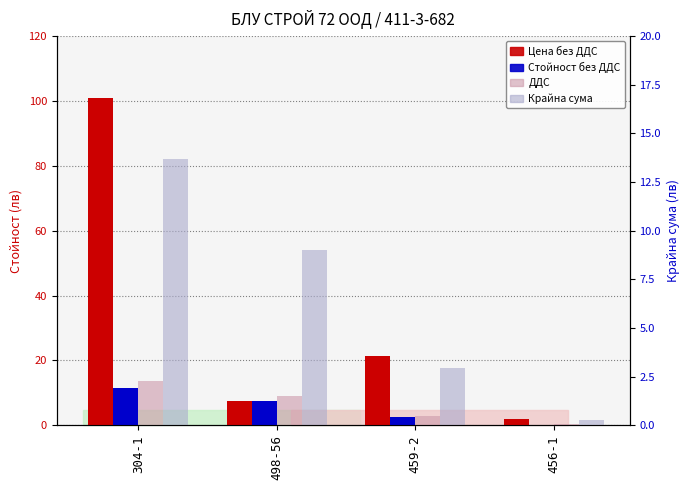

What position from the left is 304-1?

1